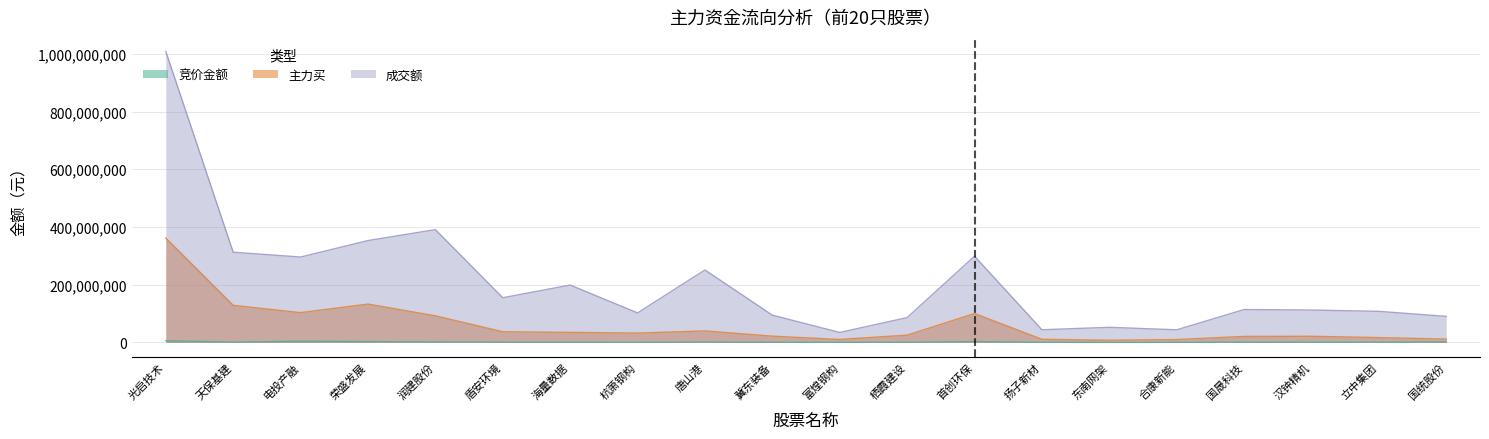

Which label corresponds to the largest value in the chart?

光启技术